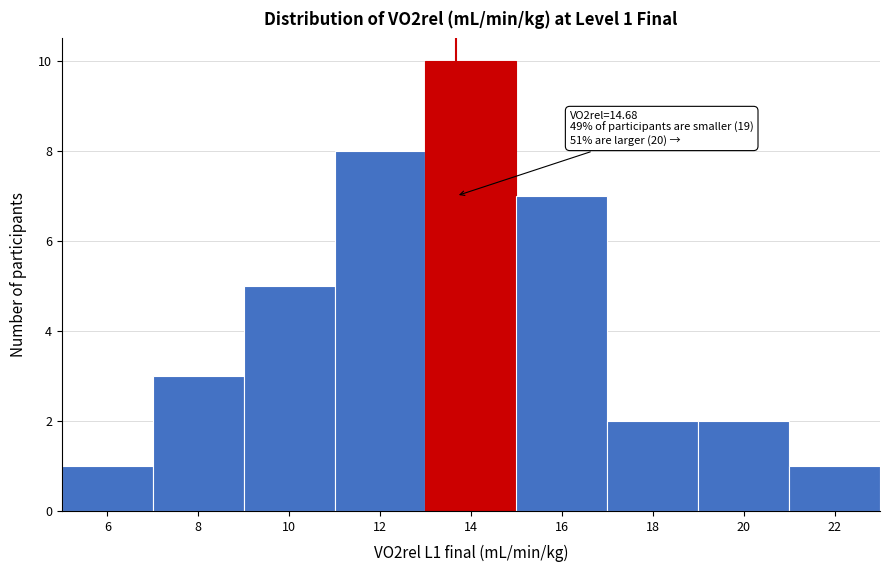

Reading left to right, what are all the values shown in this chart?

6=1	8=3	10=5	12=8	14=10	16=7	18=2	20=2	22=1